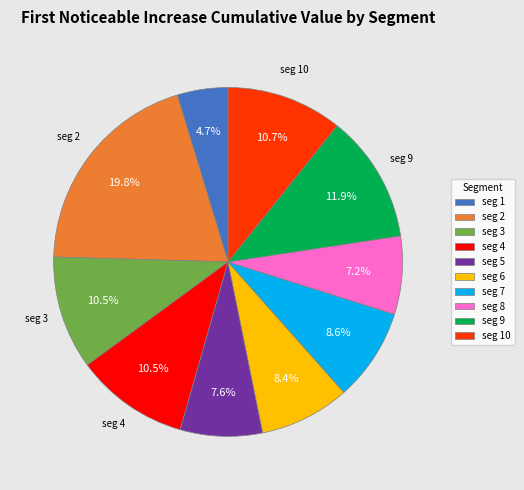

What percentage do seg 1 and seg 3 together represent?

15.2%